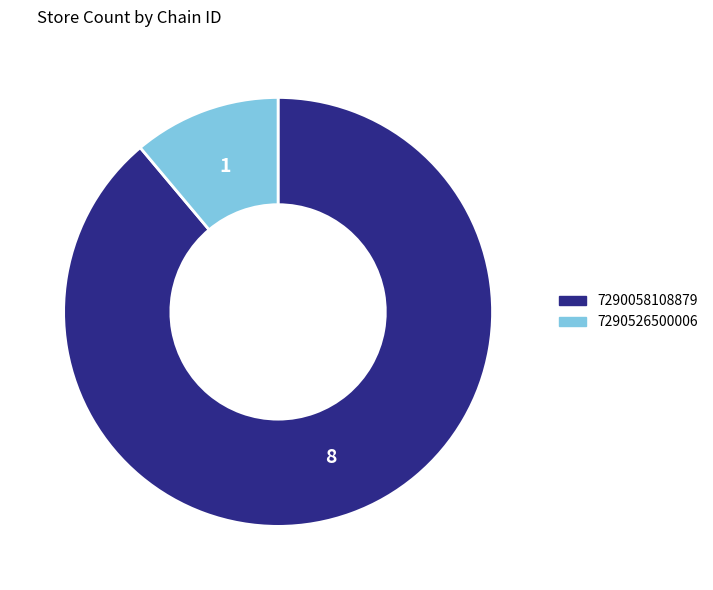

Count the number of slices in the pie.

2